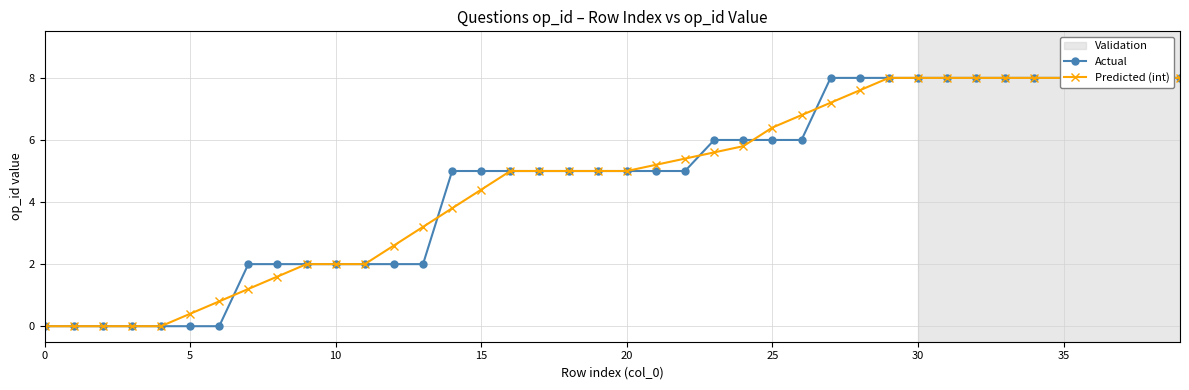

How many lines are shown in the chart?

2